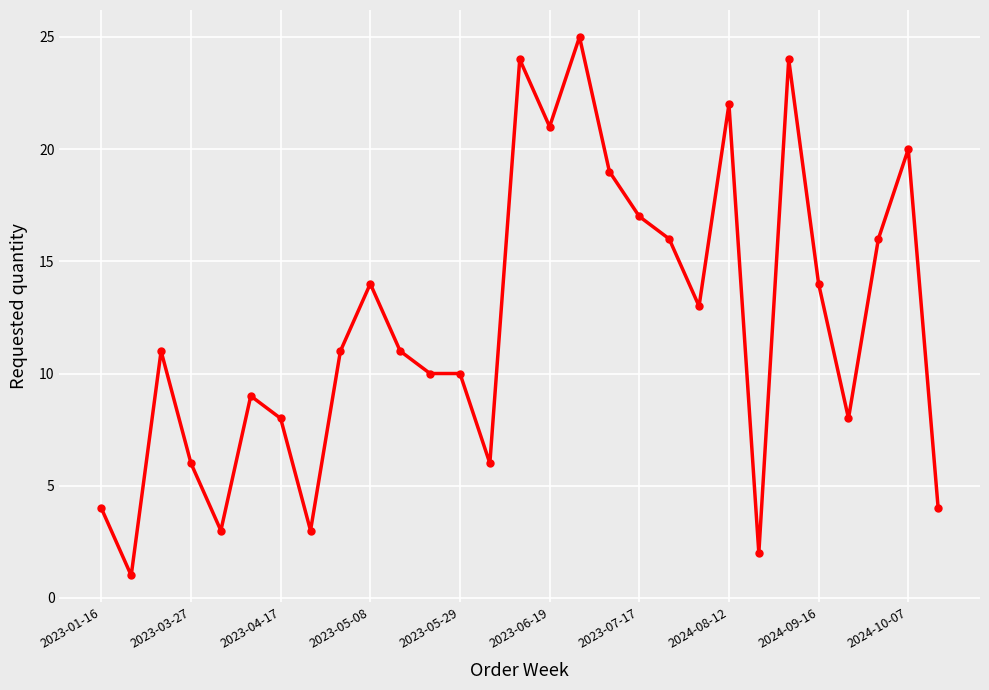

What is the average value?

12